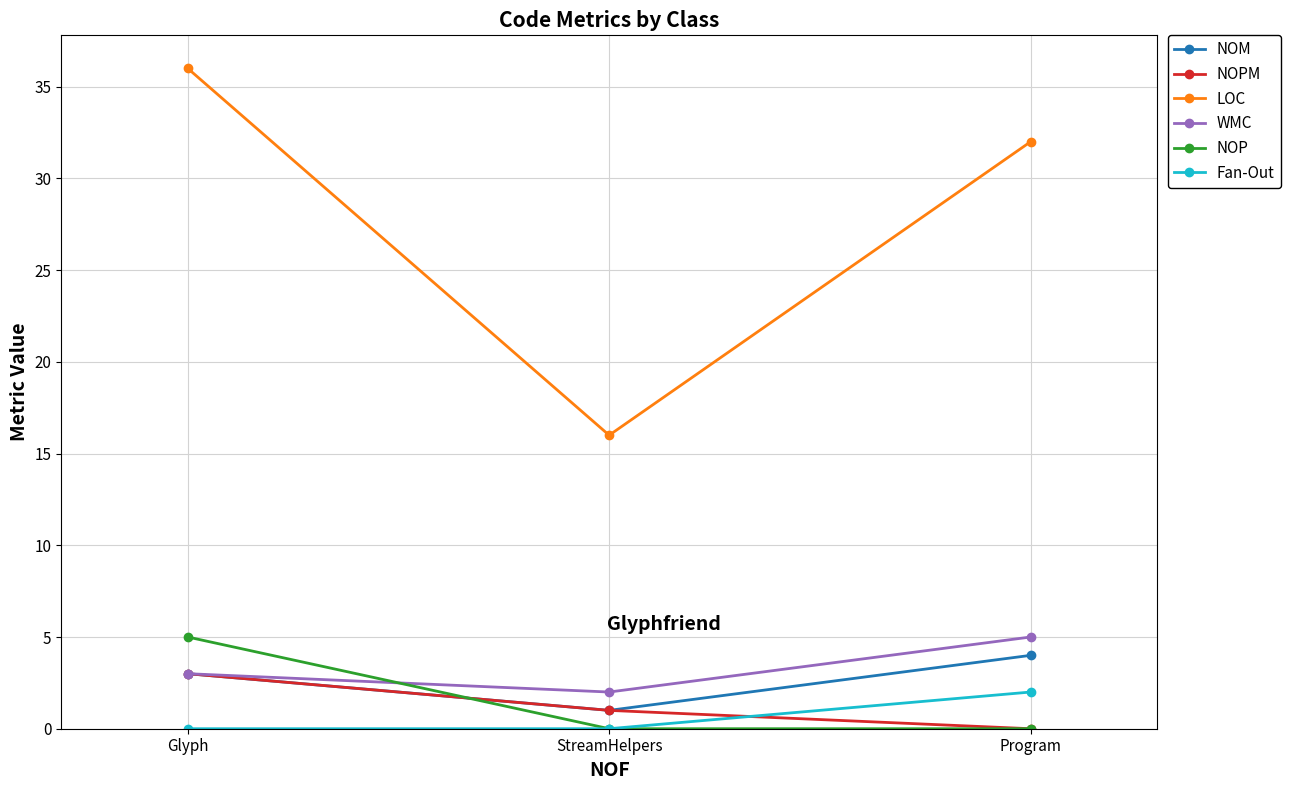

What are all the series names shown in the legend?

NOM, NOPM, LOC, WMC, NOP, Fan-Out